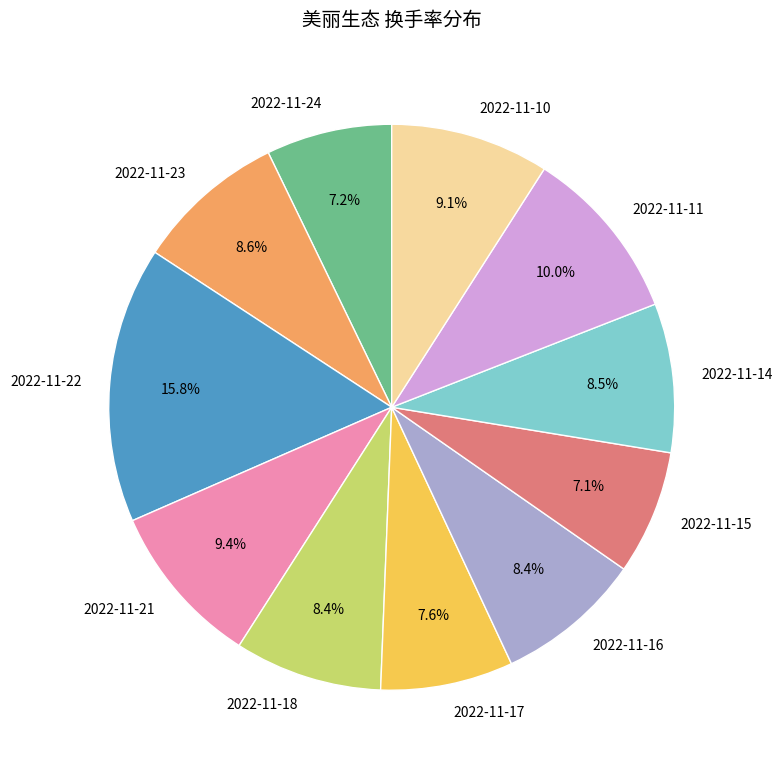

Count the number of slices in the pie.

11